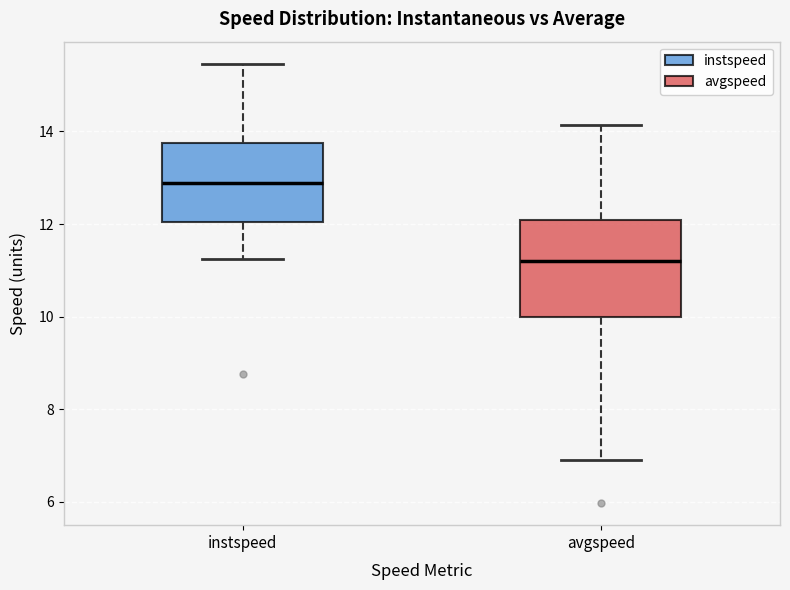

Reading left to right, transcribe this box plot: for each box, give where its median line is, the range the box spans, and where its two whiskers end, as read against the y-axis. The values are not printed on the chart, so give them approximately, as read against the axis.

instspeed: median 12.8, box 12.0 to 13.8, whiskers 11.2 to 15.4
avgspeed: median 11.2, box 10.0 to 12.0, whiskers 6.8 to 14.2